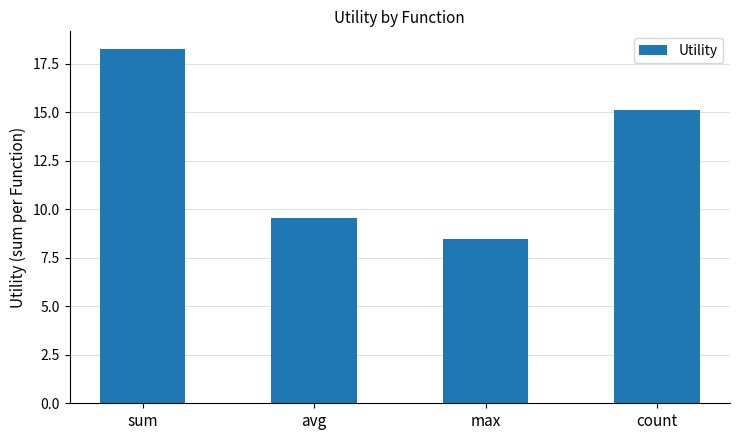

Reading left to right, what are all the values shown in this chart?

18.2	9.6	8.5	15.1